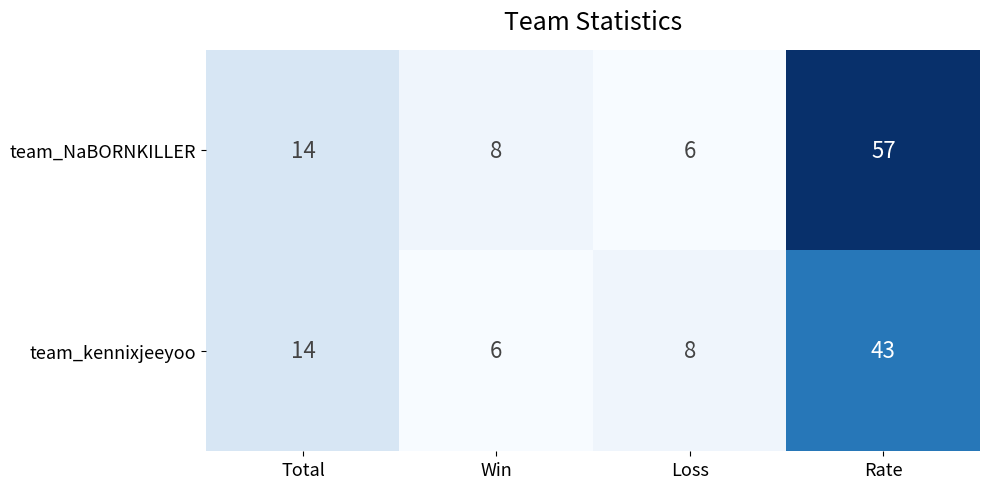

The value of team_kennixjeeyoo at Total is 3. True or false?

False